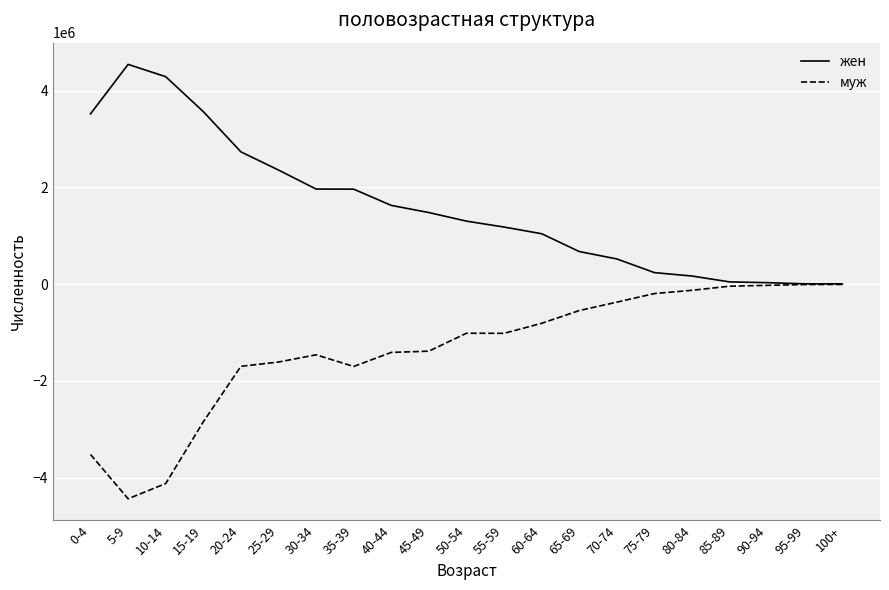

What is the total value across all series at 15-19?

723988.0